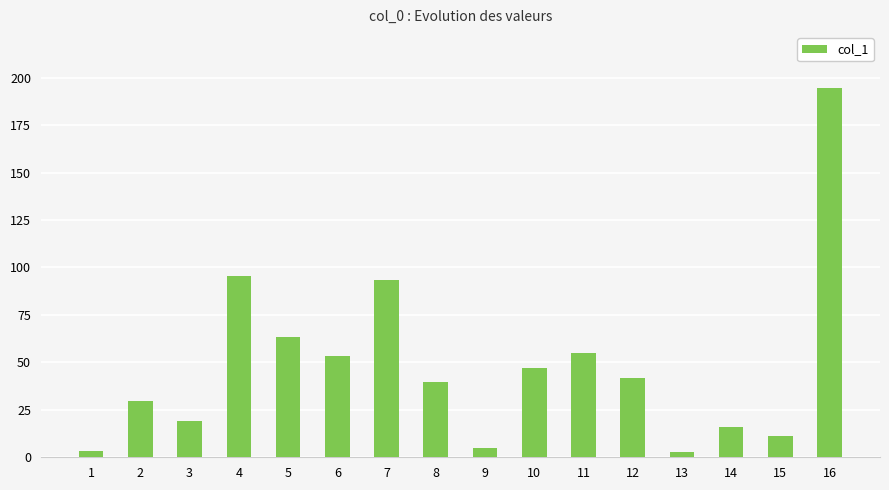

How many data points are above 41?

8